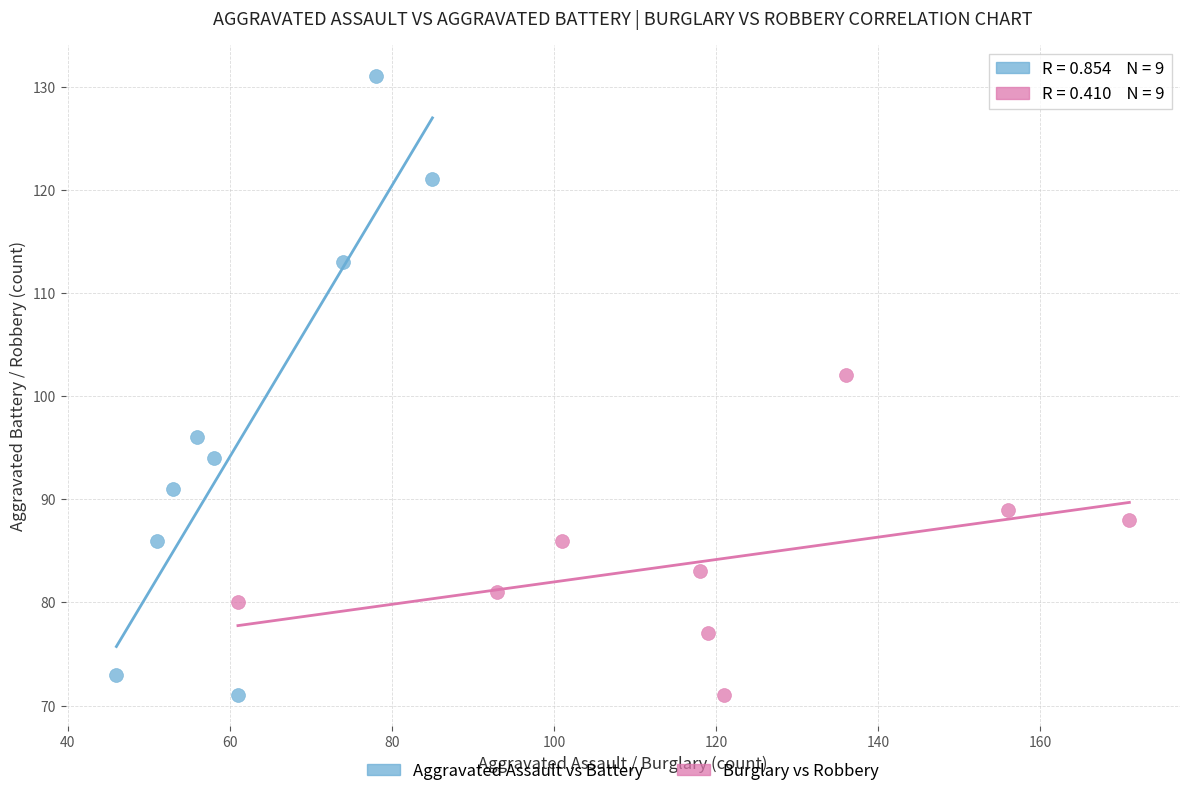

Which series has the widest spread of Y values?

Aggravated Assault vs Battery